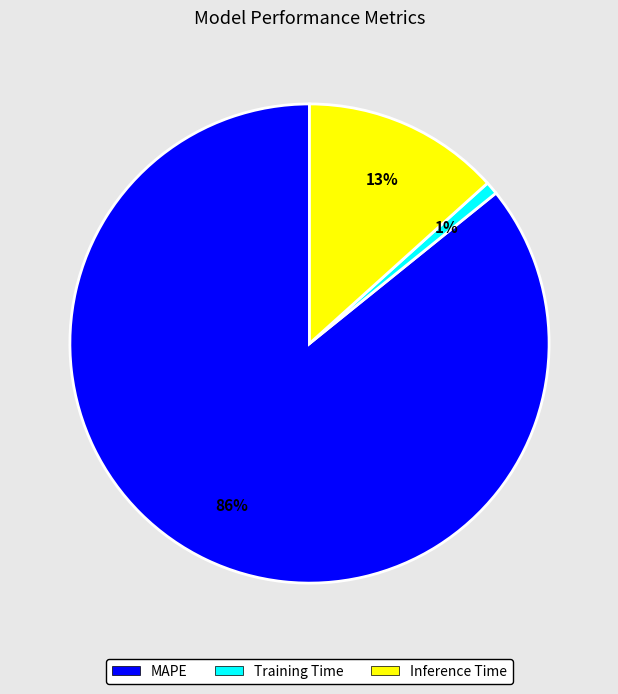

Between Training Time and Inference Time, which is larger?

Inference Time